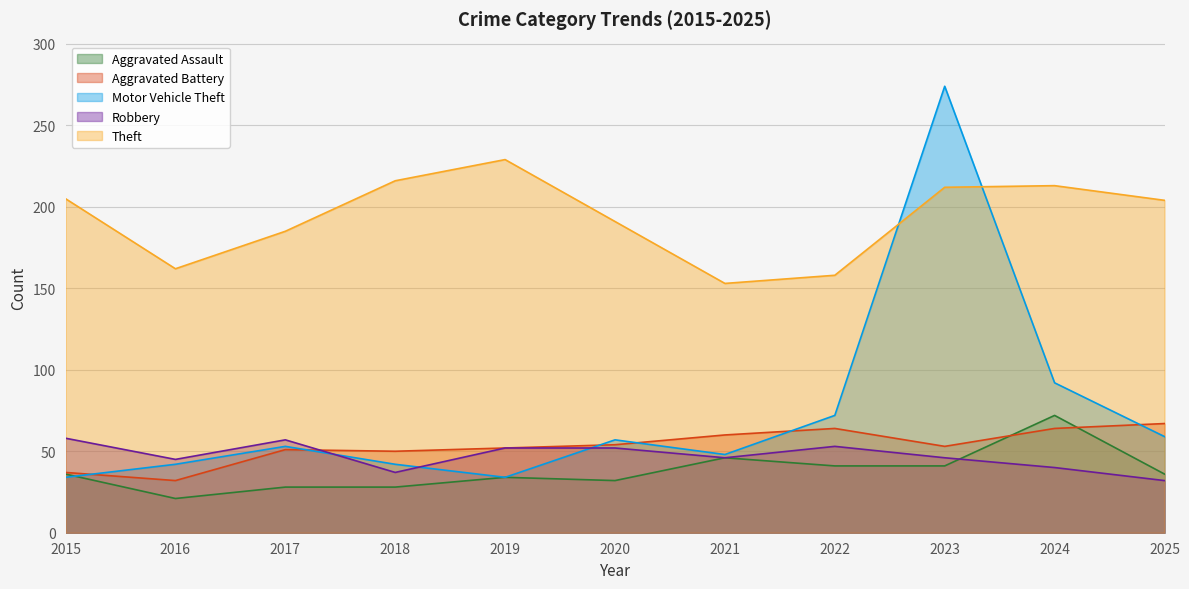

Between 2022 and 2021, which is larger?

2021